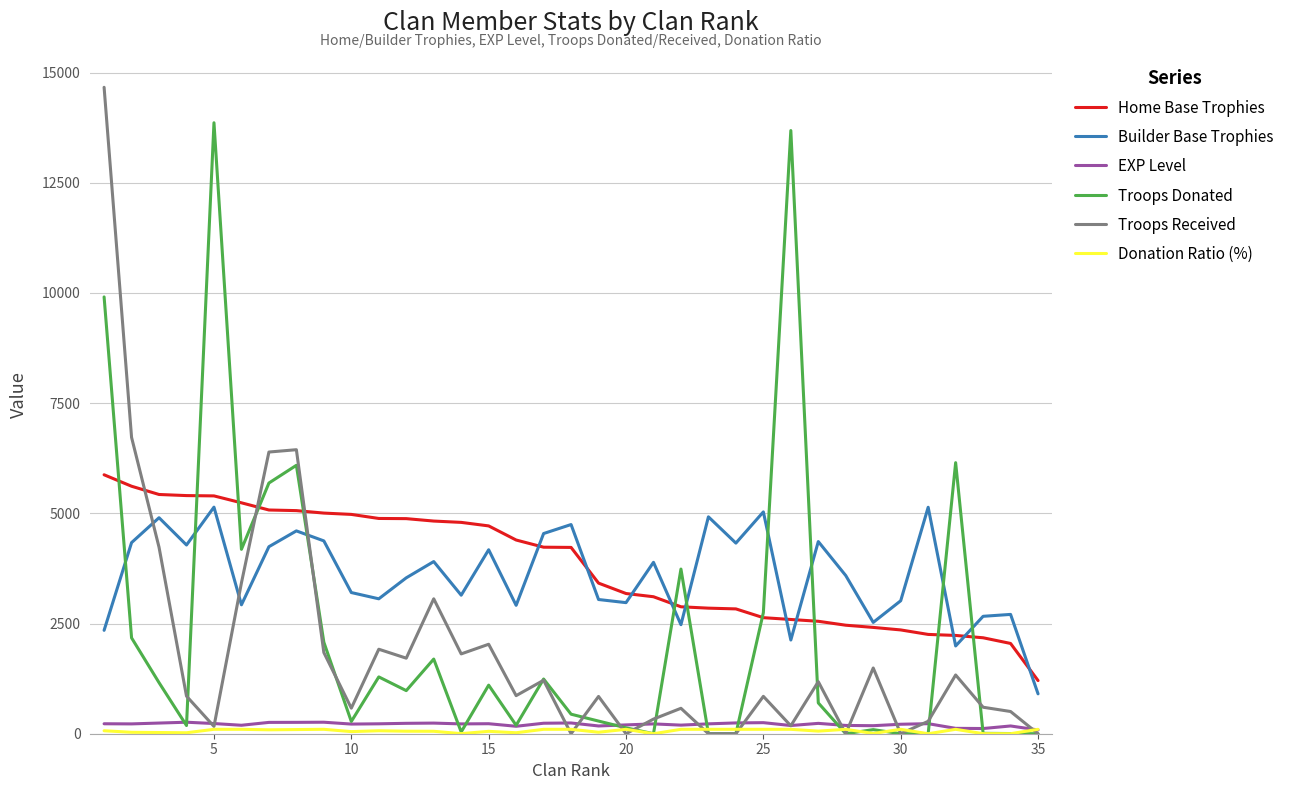

Which series has the widest spread of values?

Troops Received